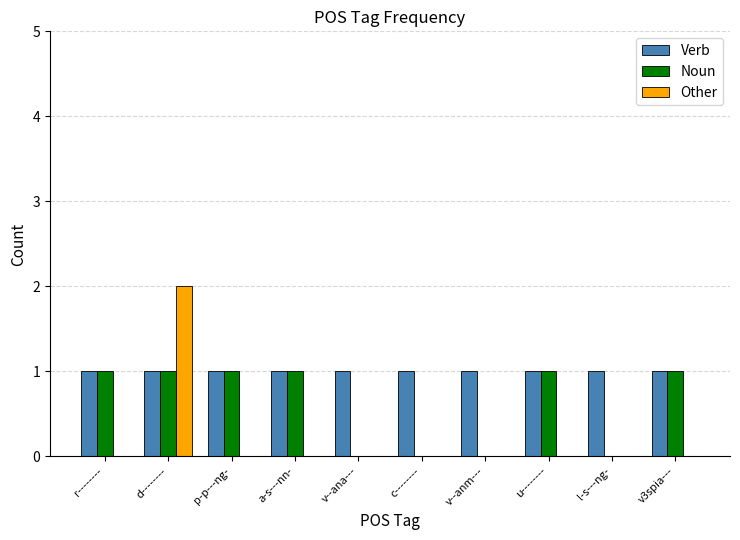

The Verb series shows 2 at a-s---nn-. True or false?

False